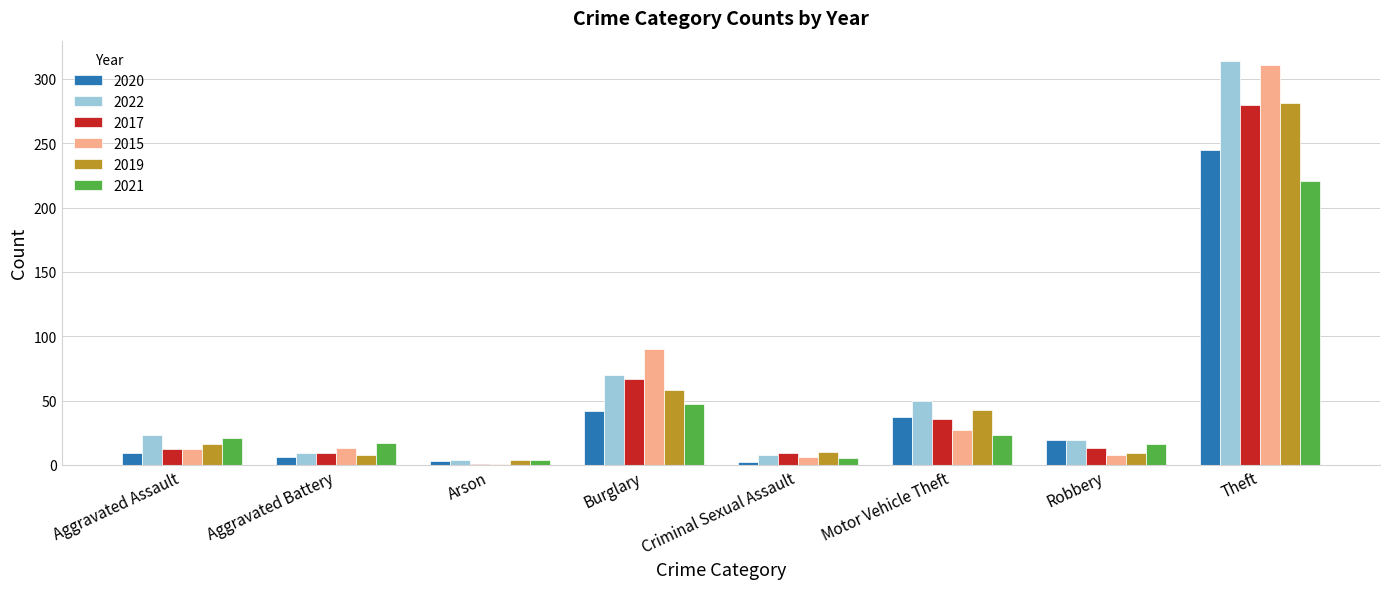

What is the value of the 2017 bar at the 2nd from the left?

9